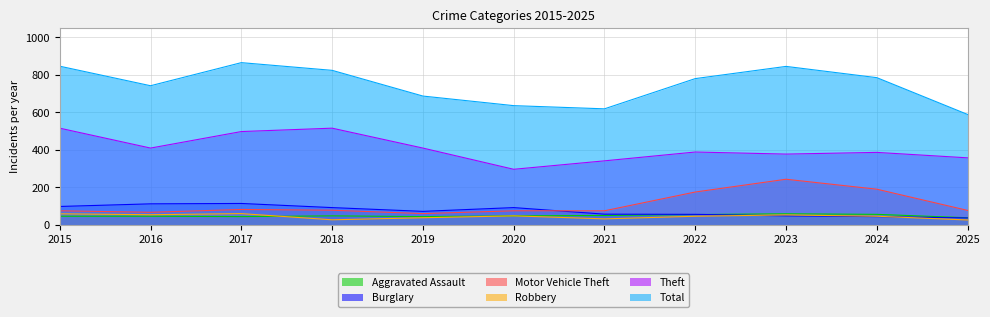

Rank the categories by Total value from highest to lowest.

2017, 2015, 2023, 2018, 2024, 2022, 2016, 2019, 2020, 2021, 2025